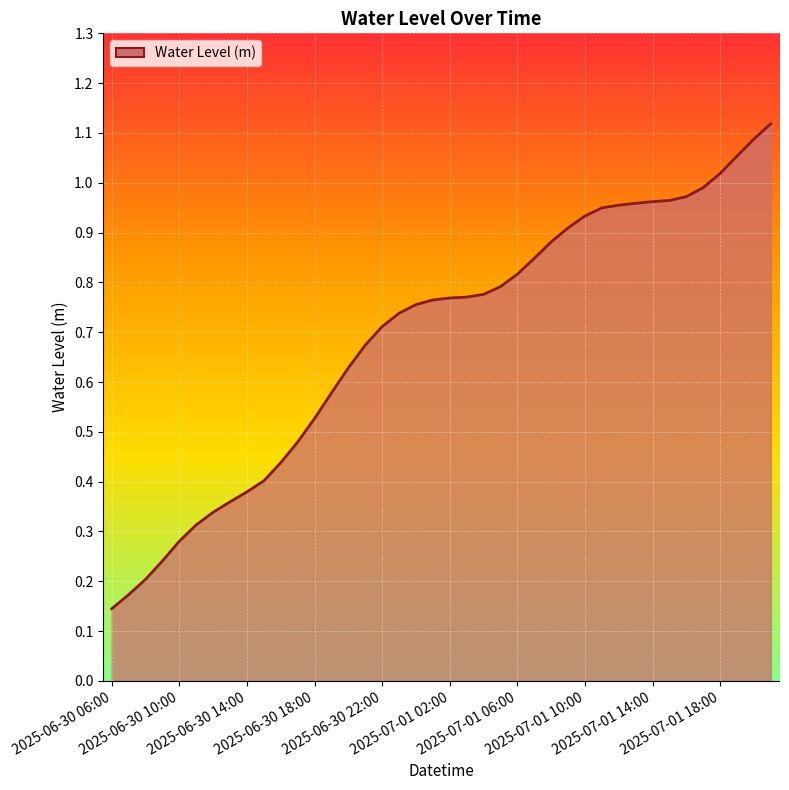

How many lines are shown in the chart?

1